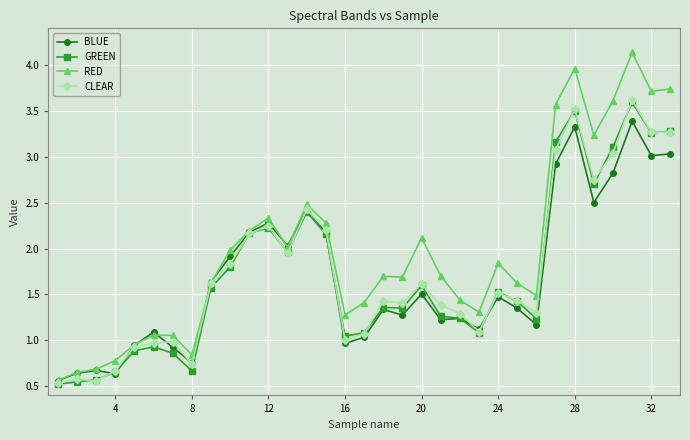

Is this an area chart (filled region under the line)?

No